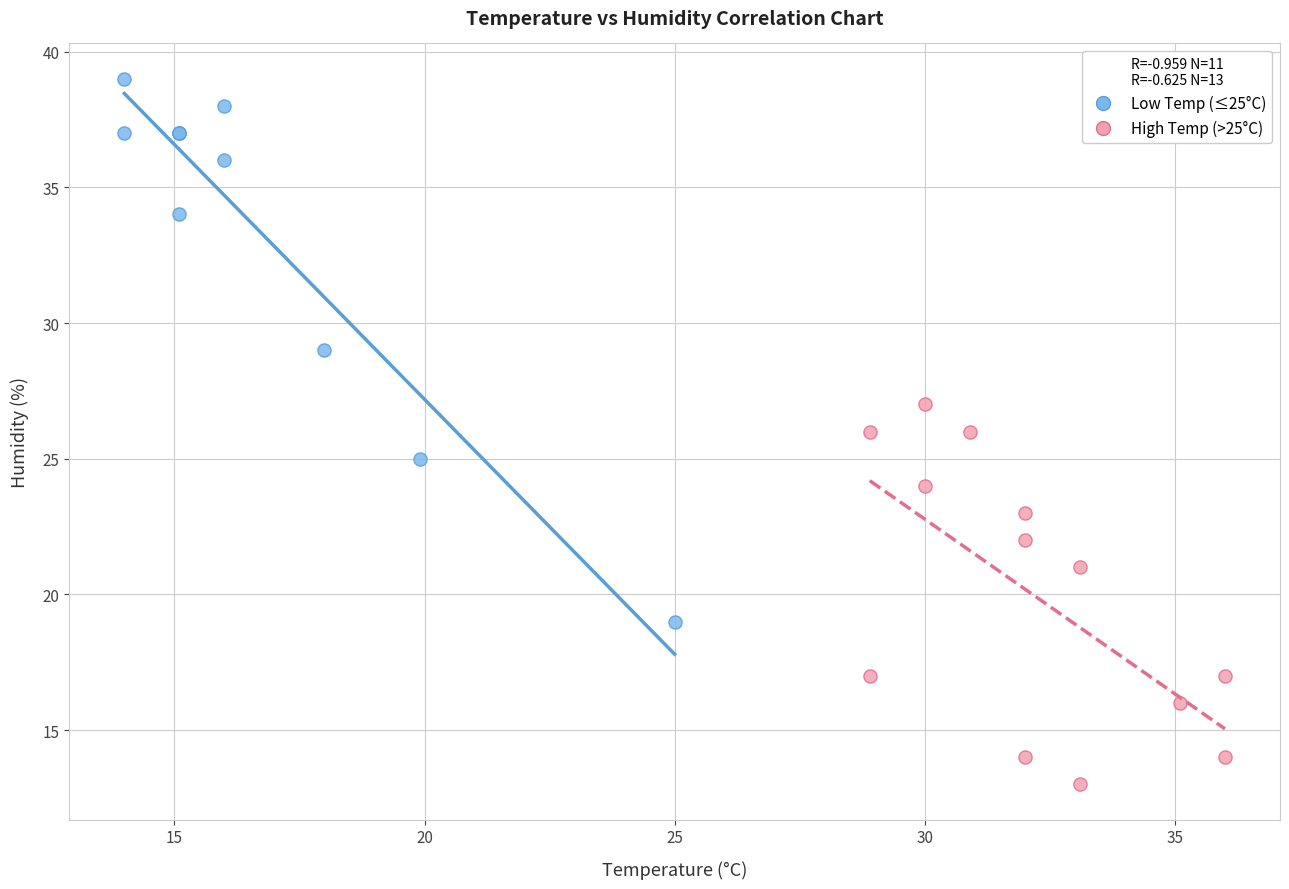

Which series contains the lowest Y value?

High Temp (>25°C)